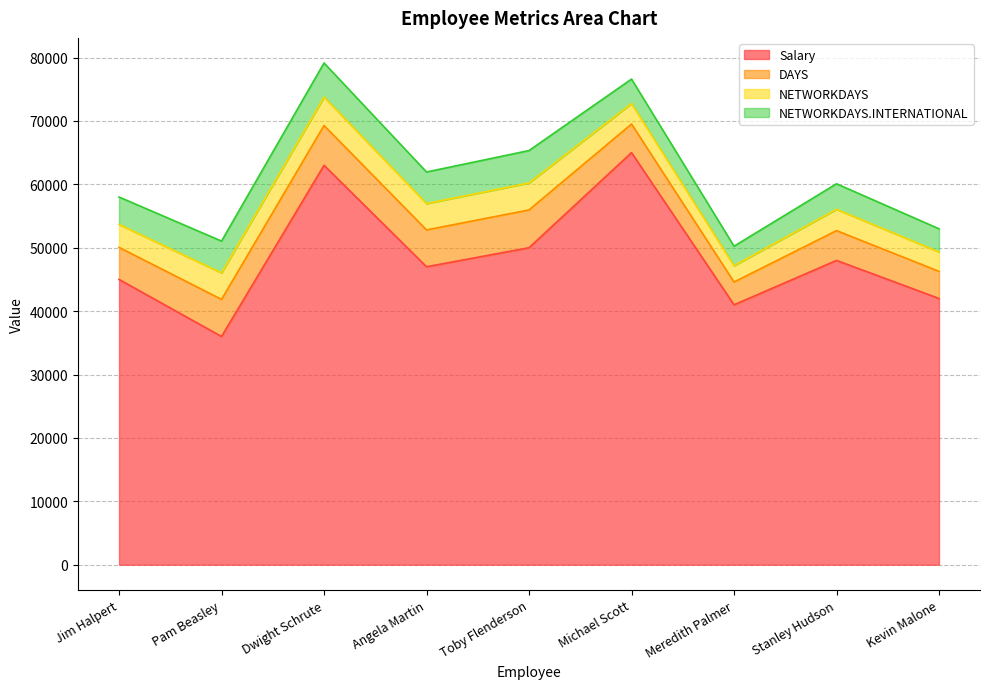

What is the difference between the highest and lowest values at Michael Scott?

61777